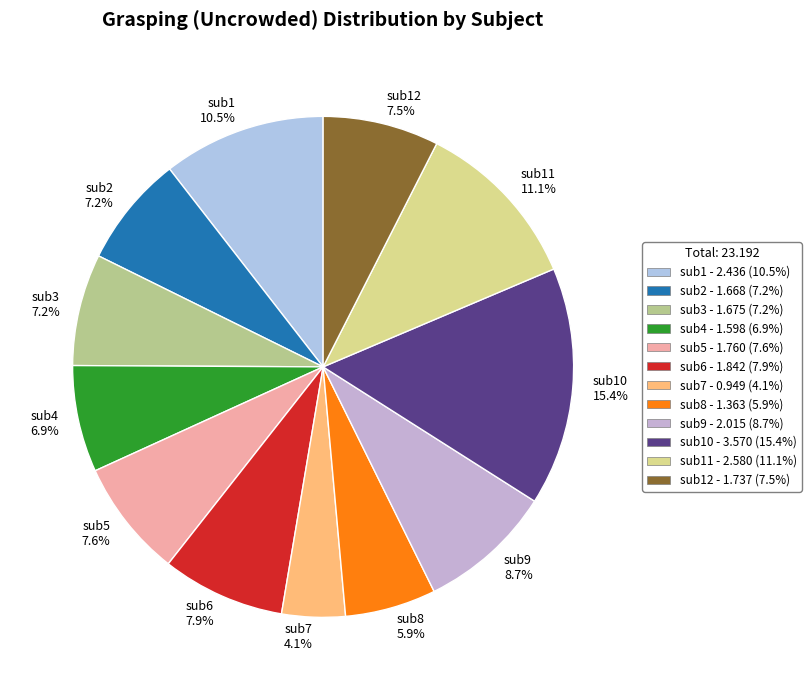

Which category has the biggest portion of the pie?

sub10